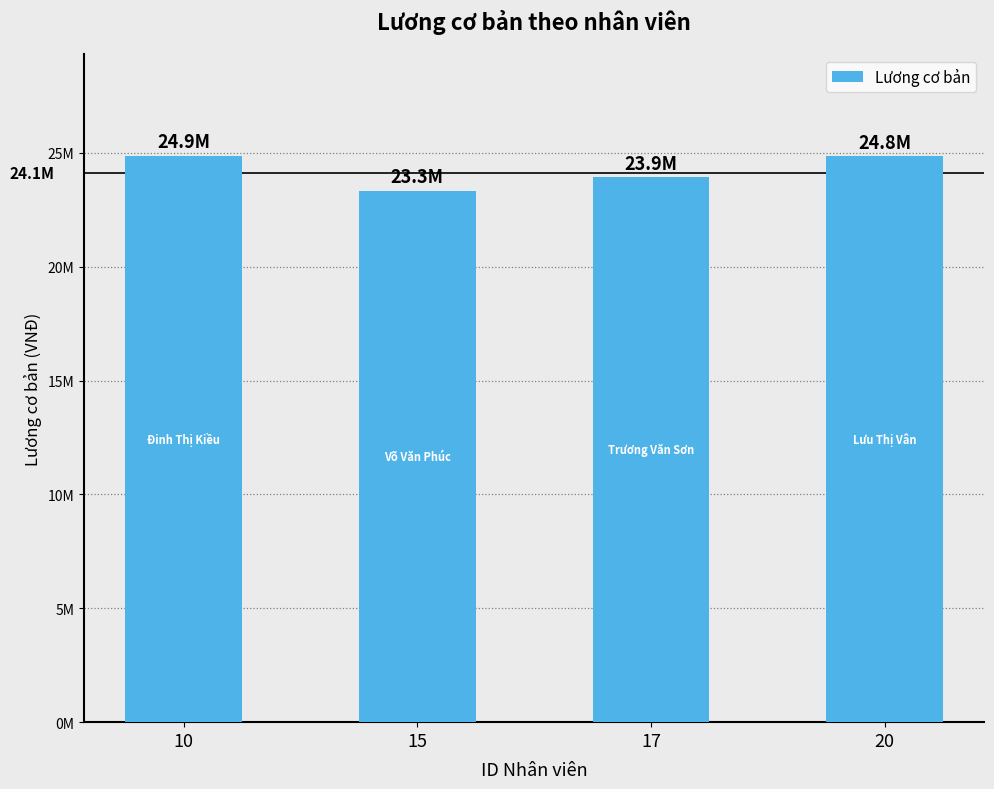

What is the difference between the maximum and minimum values?

1515819